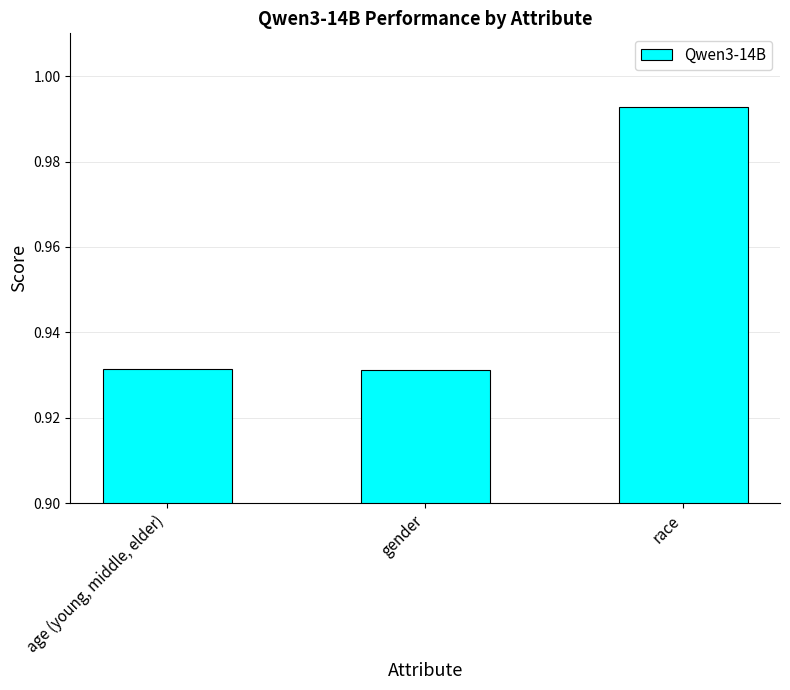

How many data points does each series have?

3